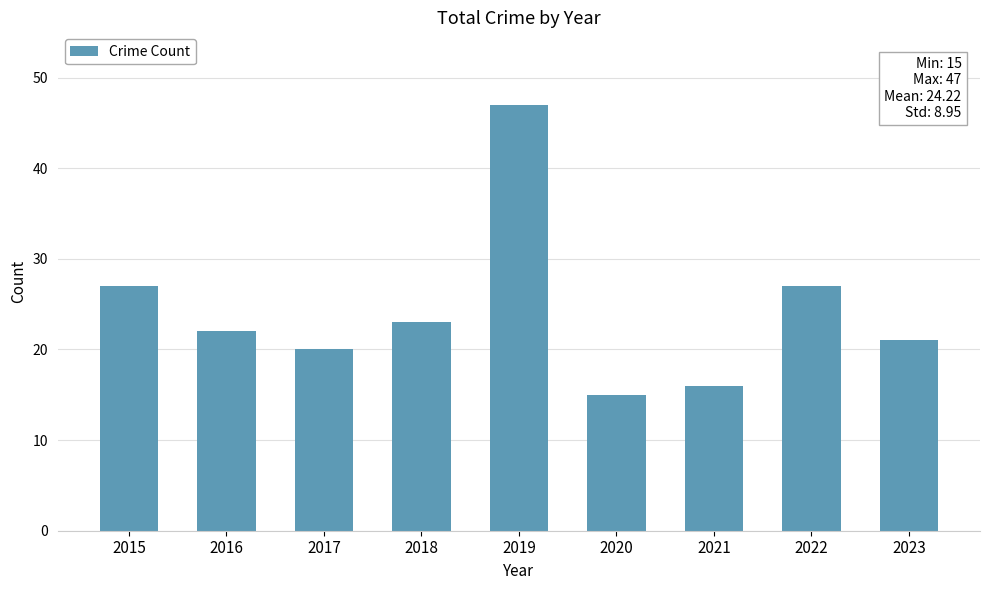

What is the difference between the second highest and second lowest values?

11